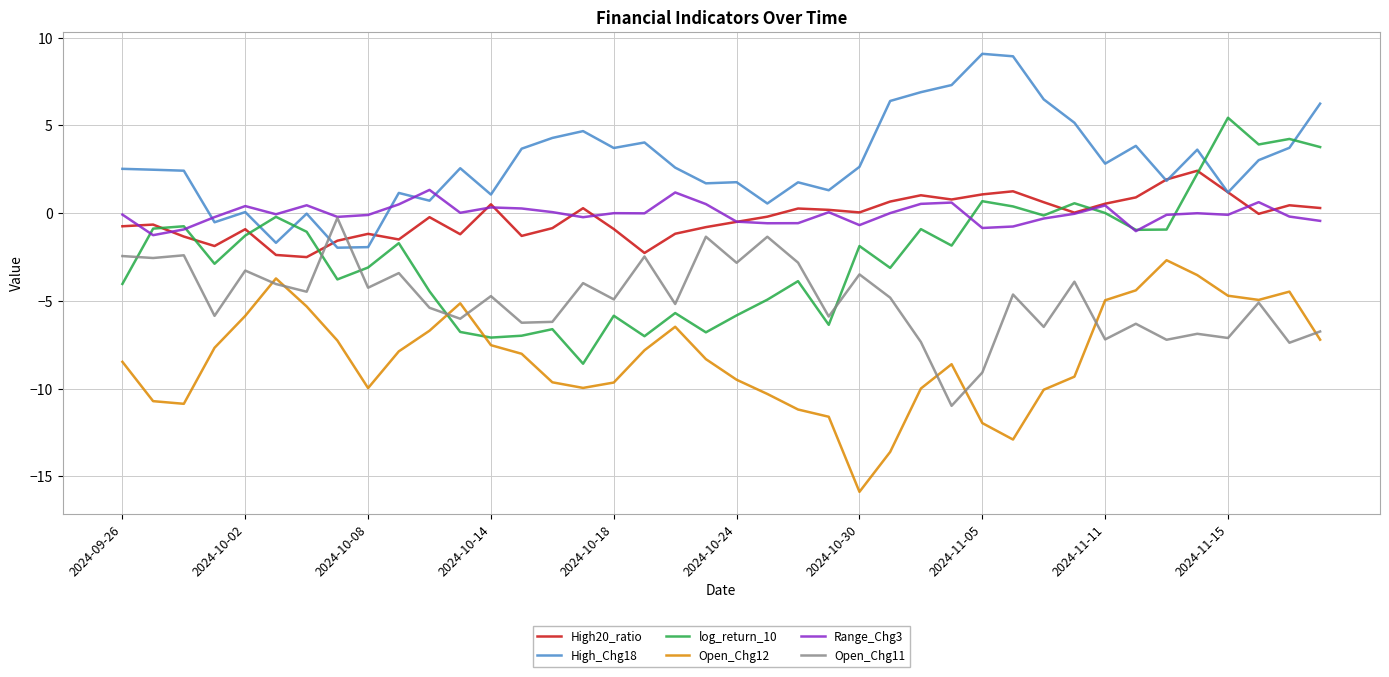

What is the highest value of the High20_ratio series?

2.4